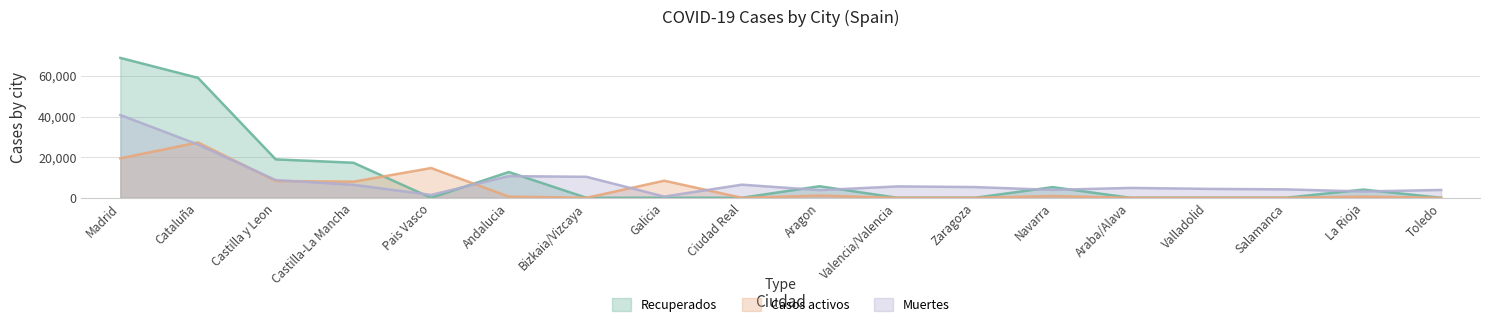

Does the chart display data point markers on the line(s)?

No